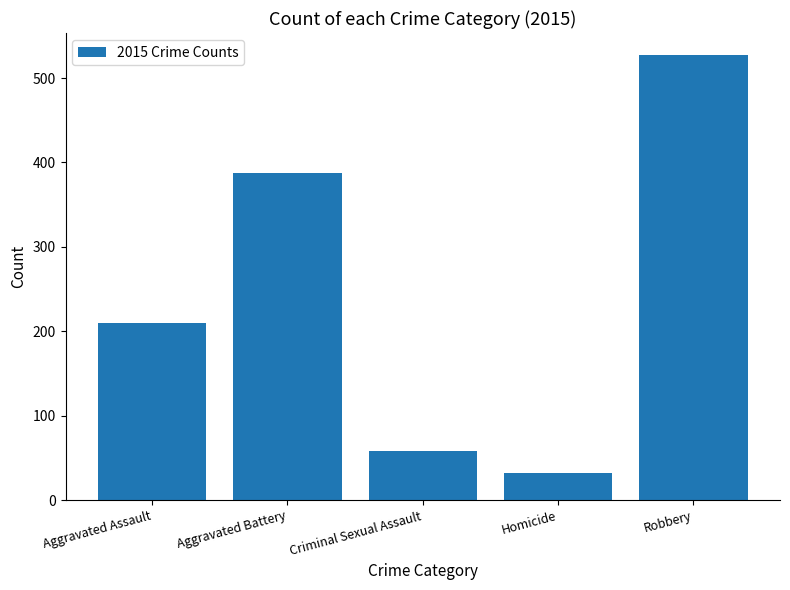

What value does the data have at Homicide, to the nearest 10?

30